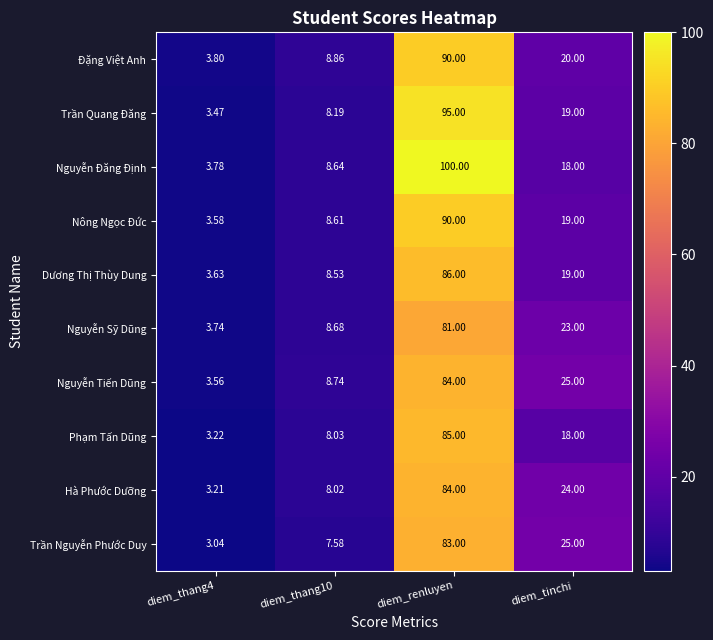

At which category is the sum across all series the highest?

diem_renluyen